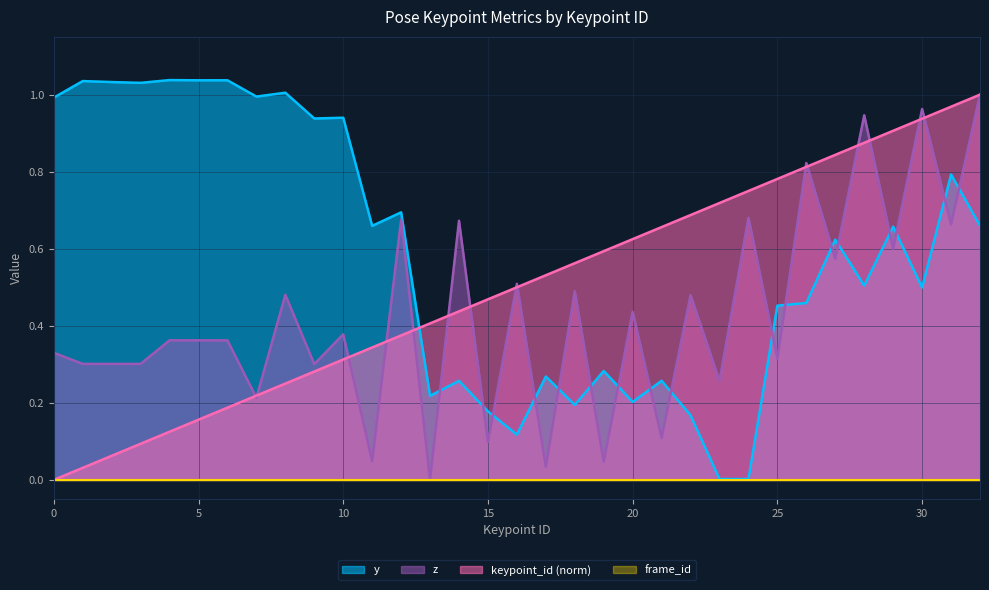

What is the spread (max minus min) of values at 9?

0.7